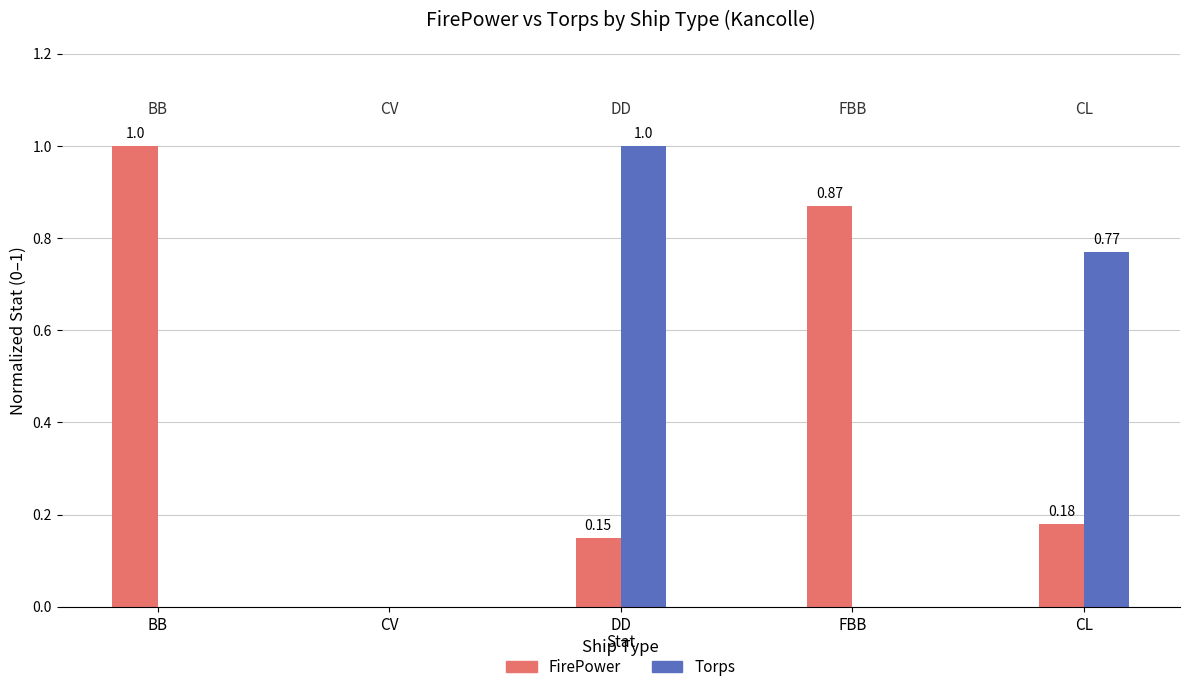

Is the value of FirePower at DD greater than the value of Torps at DD?

No